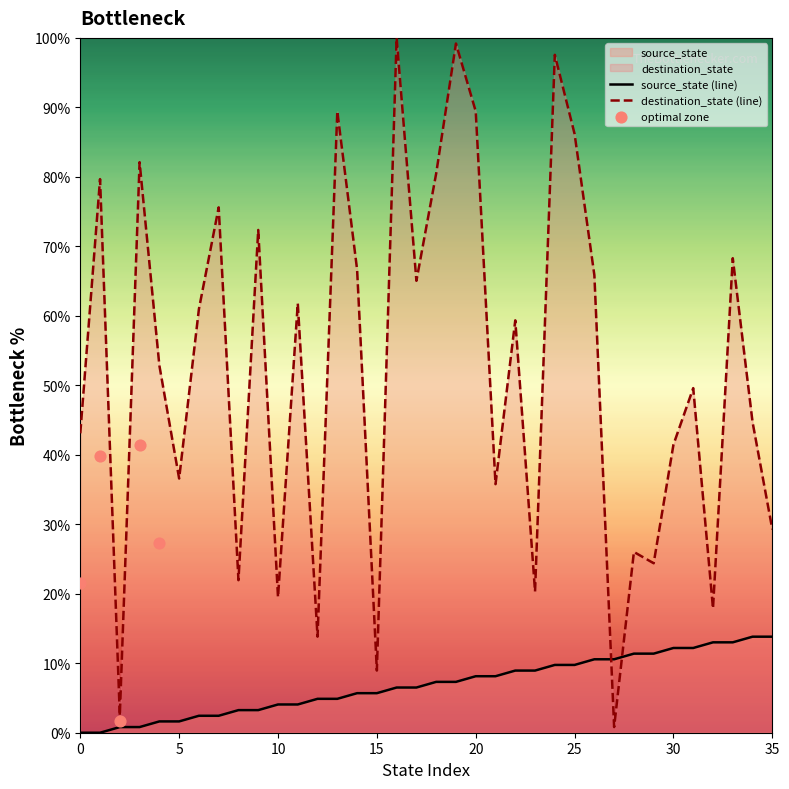

Which series has the largest Y range (max minus min)?

destination_state